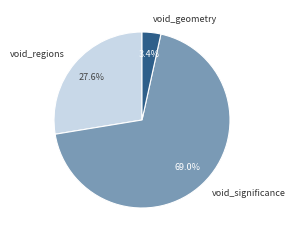

Is there any slice that represents more than half of the pie?

Yes